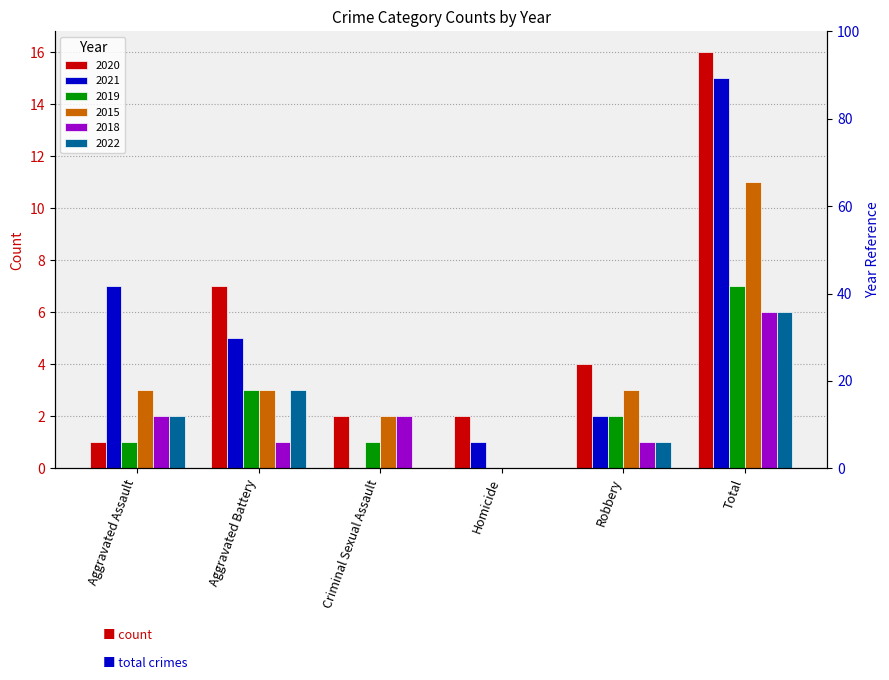

Which series has the widest spread of values?

2020